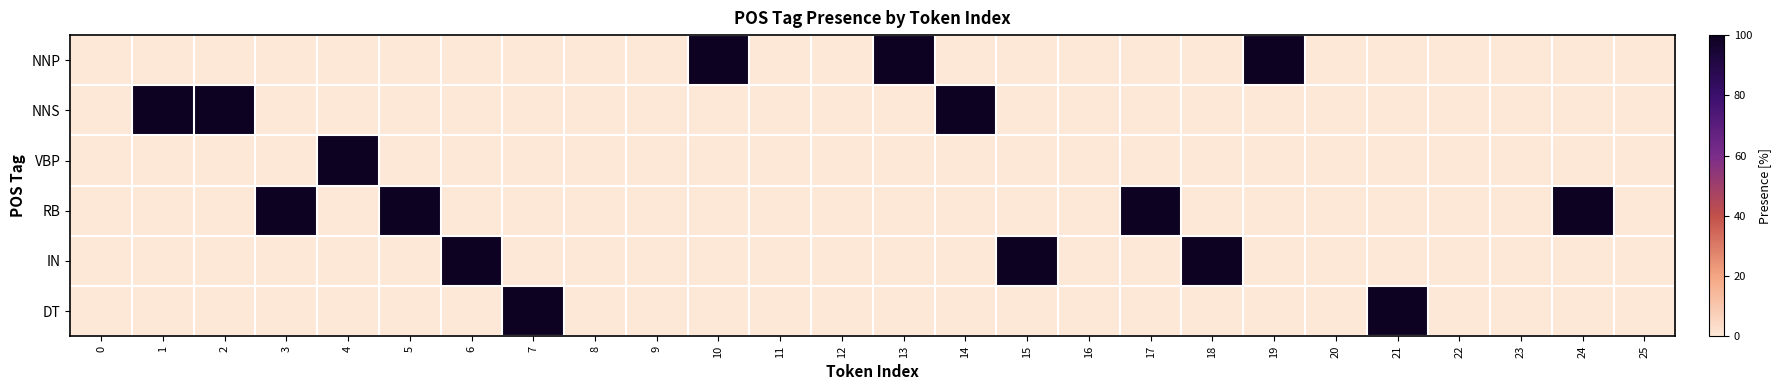

How many data points does each series have?

26